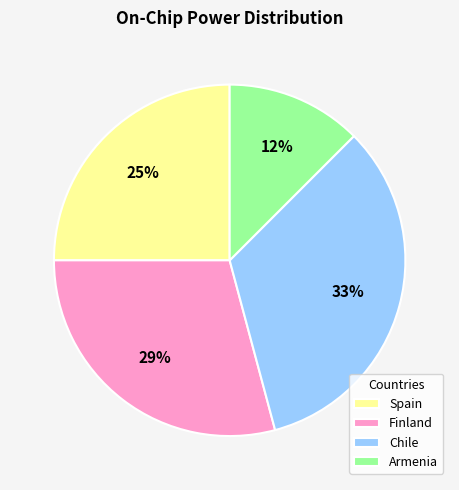

Rank the categories by value from highest to lowest.

Chile, Finland, Spain, Armenia